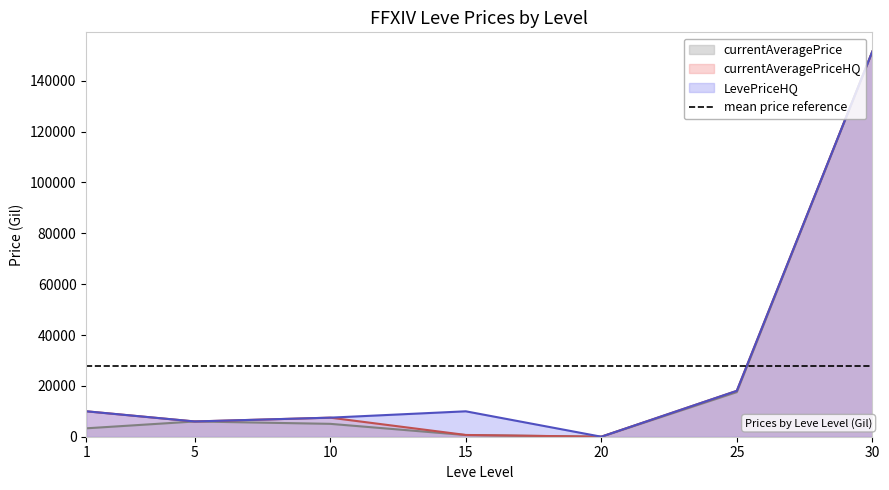

What is the difference between the second highest and second lowest values in the currentAveragePrice series?

16890.0